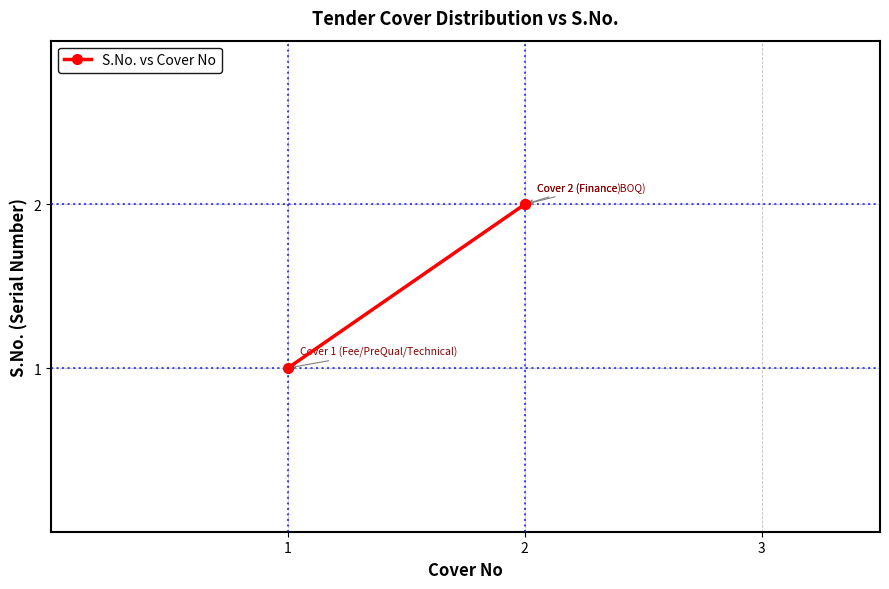

The value at 2 is 3. True or false?

False